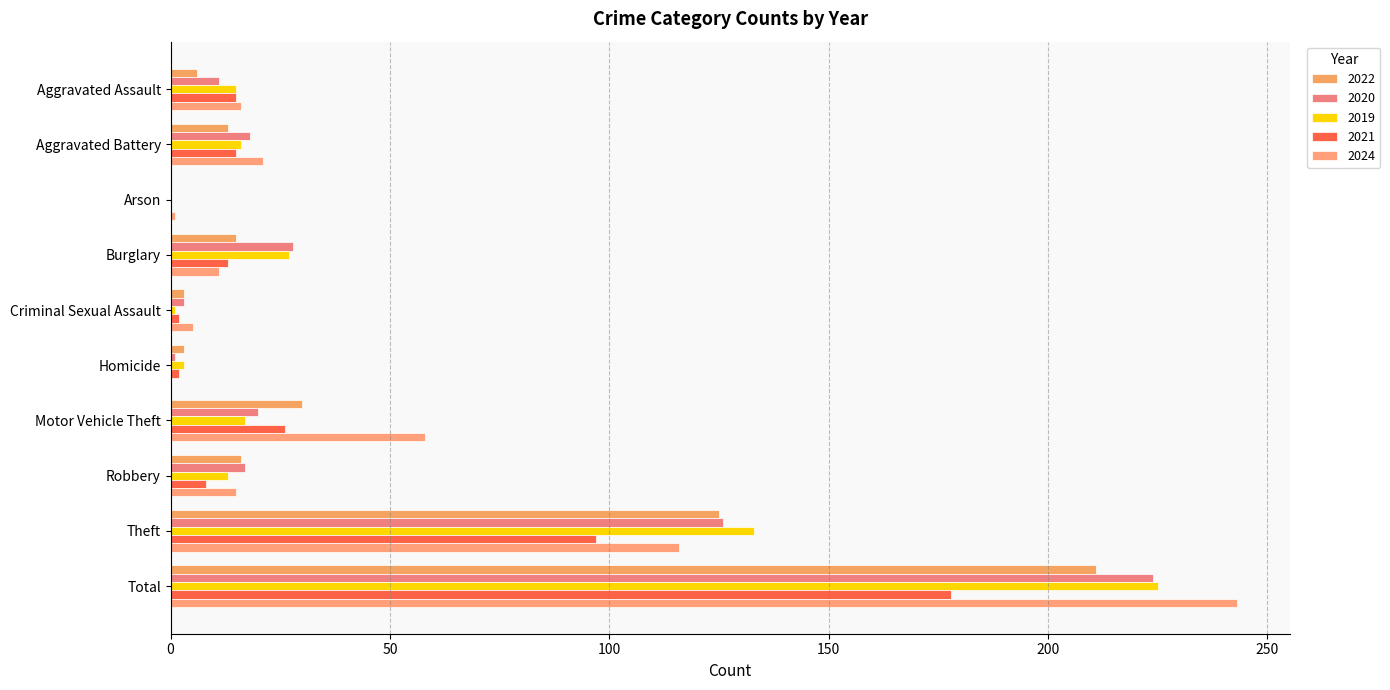

What position from the right is Homicide?

5